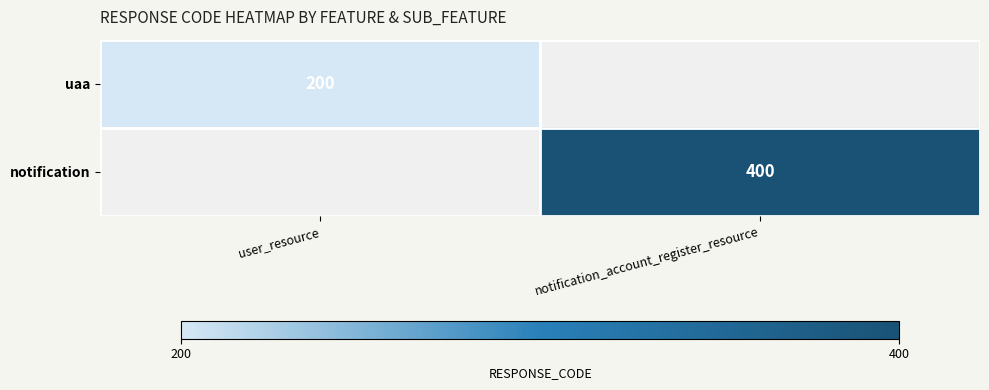

Is the value of notification at notification_account_register_resource greater than the value of uaa at user_resource?

Yes